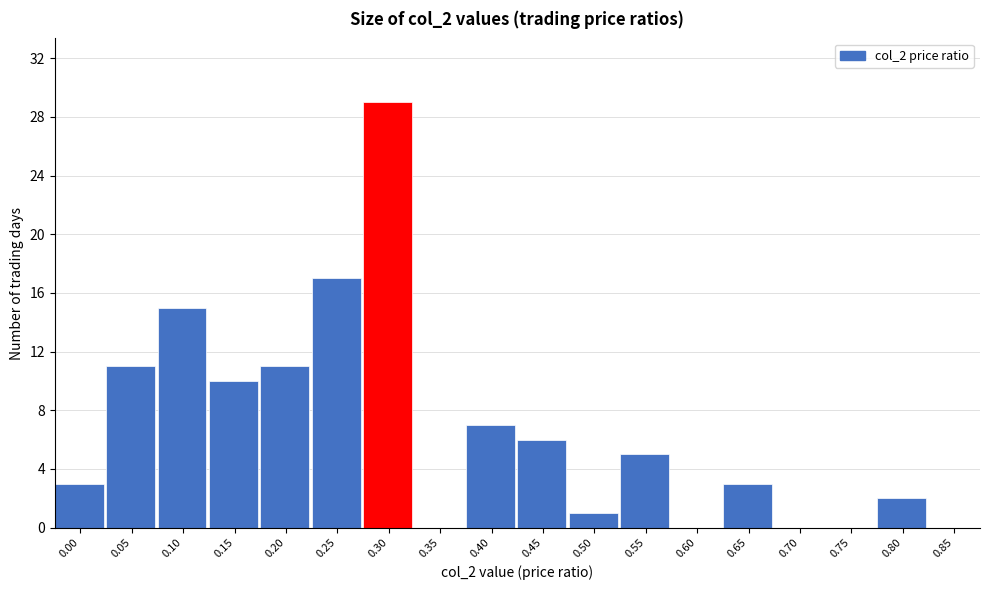

Reading left to right, what are all the values shown in this chart?

0.00=3	0.05=11	0.10=15	0.15=10	0.20=11	0.25=17	0.30=29	0.35=0	0.40=7	0.45=6	0.50=1	0.55=5	0.60=0	0.65=3	0.70=0	0.75=0	0.80=2	0.85=0